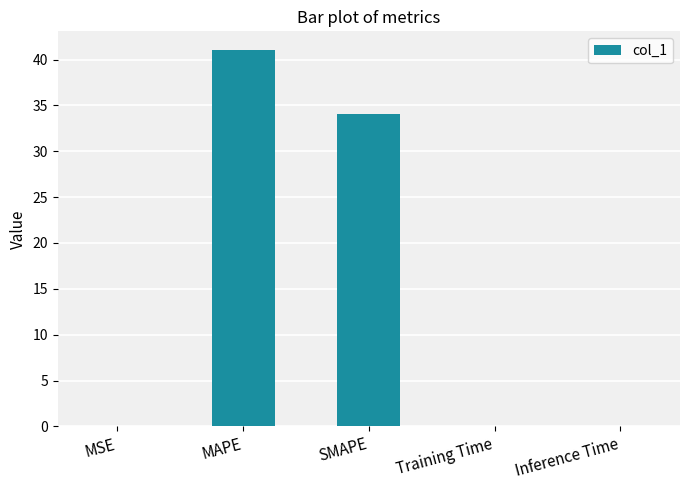

At which label is the value closest to 20?

SMAPE